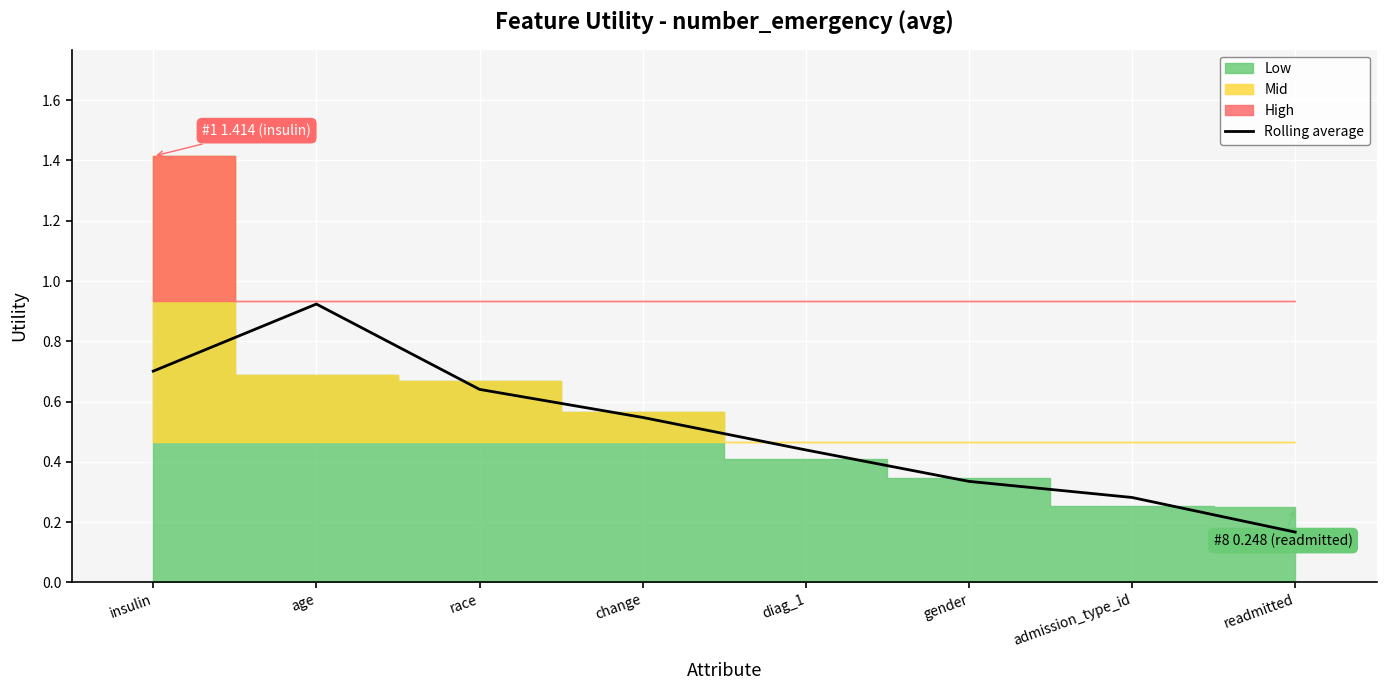

At which category does the chart reach its minimum across all series?

readmitted